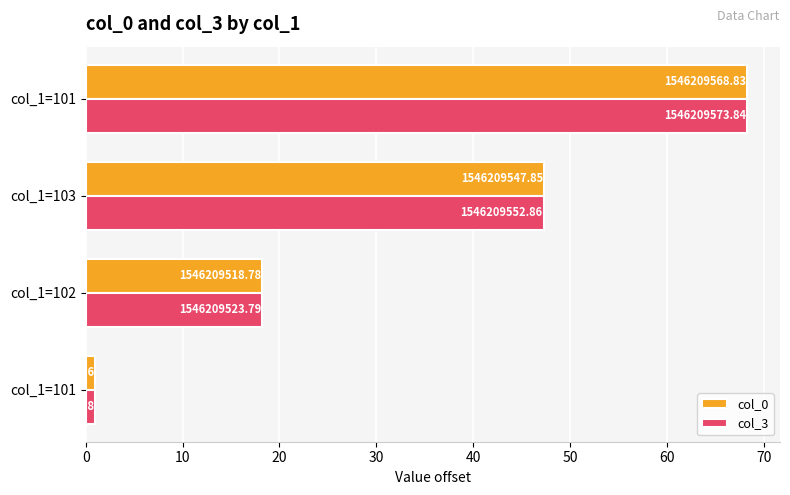

What are all the series names shown in the legend?

col_0, col_3